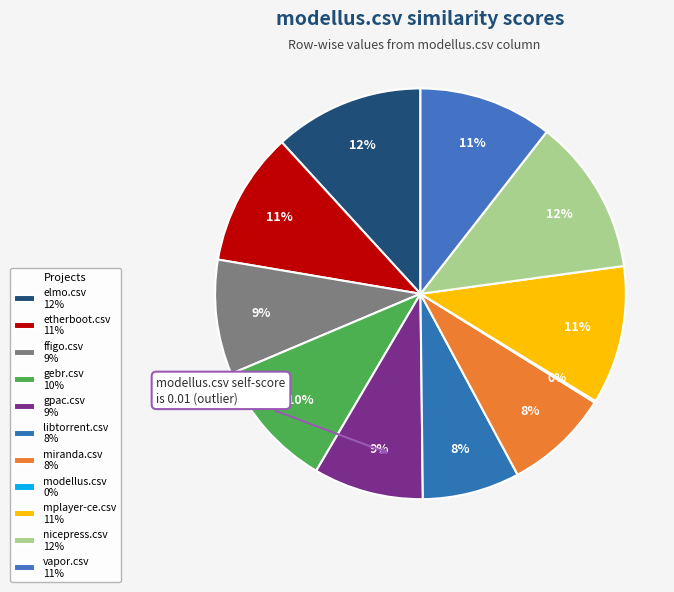

To the nearest percent, what is the difference between the libtorrent.csv and modellus.csv slice percentages?

8%